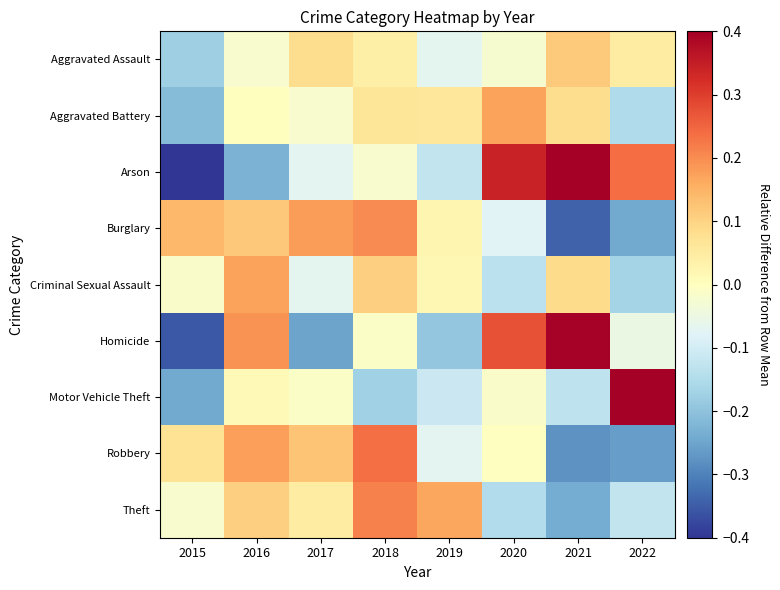

Reading left to right, what are all the values shown in this chart?

Aggravated Assault: 2015=-0.2	2016=-0.0	2017=0.1	2018=0.0	2019=-0.1	2020=-0.0	2021=0.1	2022=0.0
Aggravated Battery: 2015=-0.2	2016=0.0	2017=-0.0	2018=0.1	2019=0.1	2020=0.2	2021=0.1	2022=-0.2
Arson: 2015=-0.6	2016=-0.2	2017=-0.1	2018=-0.0	2019=-0.1	2020=0.3	2021=0.5	2022=0.2
Burglary: 2015=0.1	2016=0.1	2017=0.2	2018=0.2	2019=0.0	2020=-0.1	2021=-0.3	2022=-0.2
Criminal Sexual Assault: 2015=-0.0	2016=0.2	2017=-0.1	2018=0.1	2019=0.0	2020=-0.1	2021=0.1	2022=-0.2
Homicide: 2015=-0.4	2016=0.2	2017=-0.3	2018=-0.0	2019=-0.2	2020=0.3	2021=0.4	2022=-0.1
Motor Vehicle Theft: 2015=-0.2	2016=0.0	2017=-0.0	2018=-0.2	2019=-0.1	2020=-0.0	2021=-0.1	2022=0.7
Robbery: 2015=0.1	2016=0.2	2017=0.1	2018=0.2	2019=-0.1	2020=-0.0	2021=-0.3	2022=-0.3
Theft: 2015=-0.0	2016=0.1	2017=0.0	2018=0.2	2019=0.2	2020=-0.1	2021=-0.2	2022=-0.1